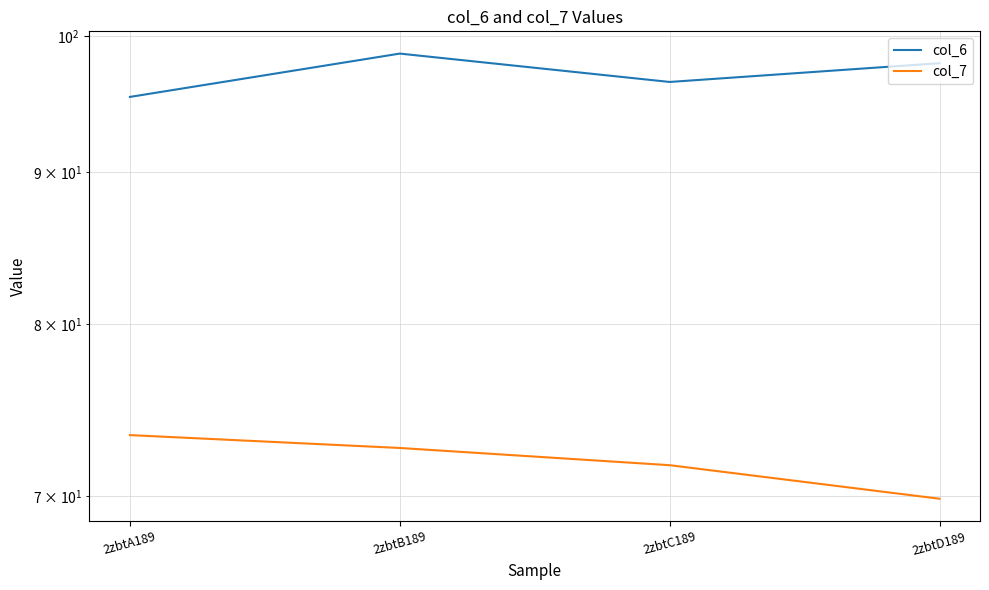

At which label does col_7 first exceed 72?

2zbtA189